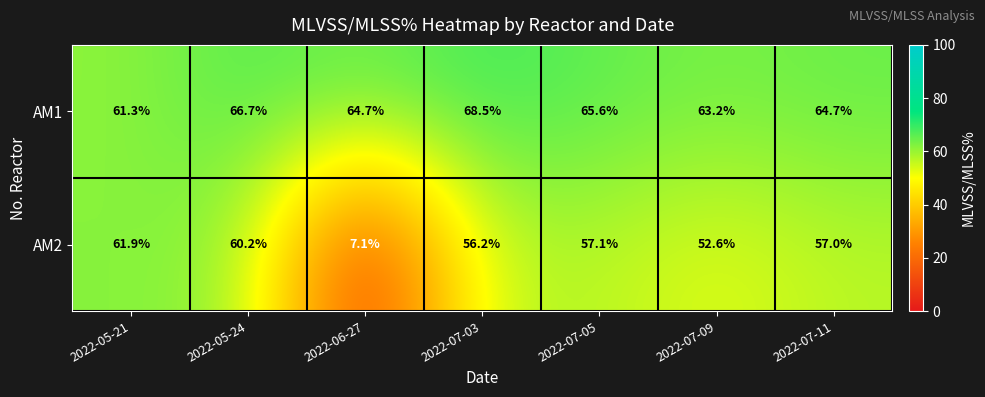

The value of AM1 at 2022-07-11 is 94.8. True or false?

False